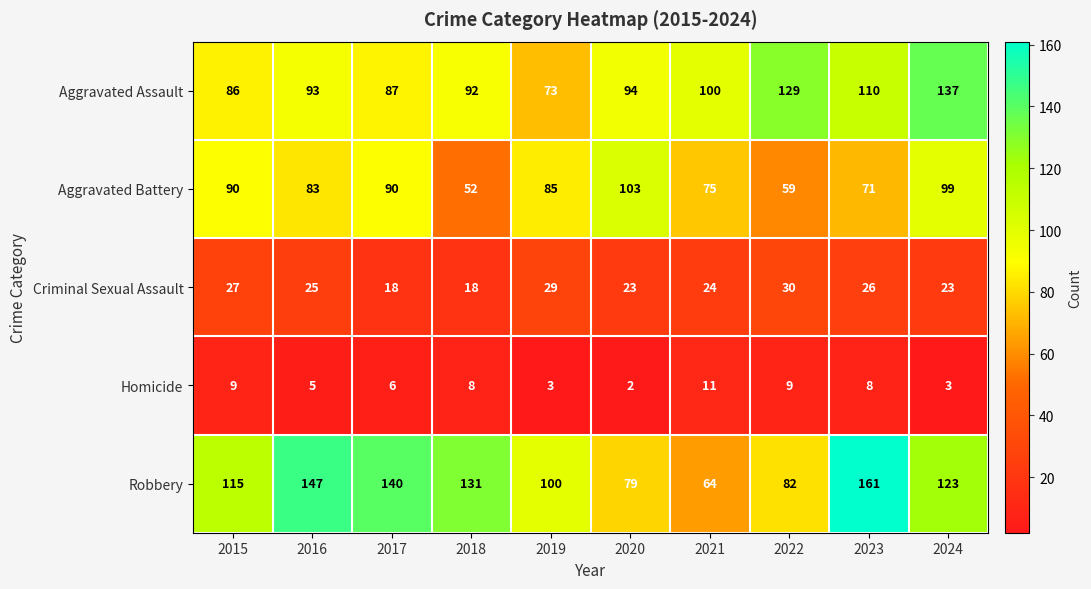

What is the sum of all Homicide values?

64